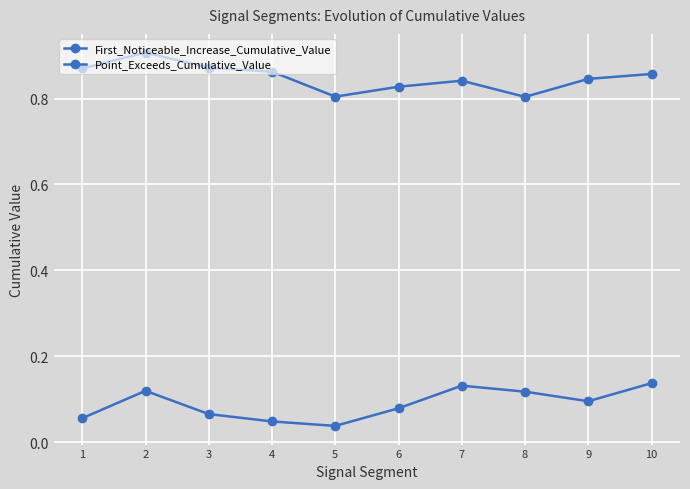

Is it true that Point_Exceeds_Cumulative_Value equals 1.3 at 3?

False